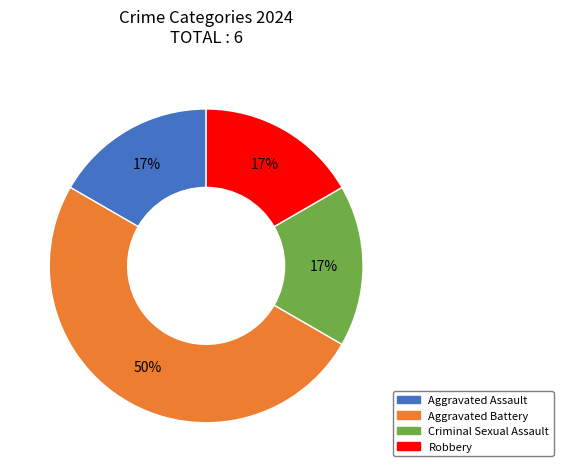

Does Aggravated Assault represent more than half of the total?

No